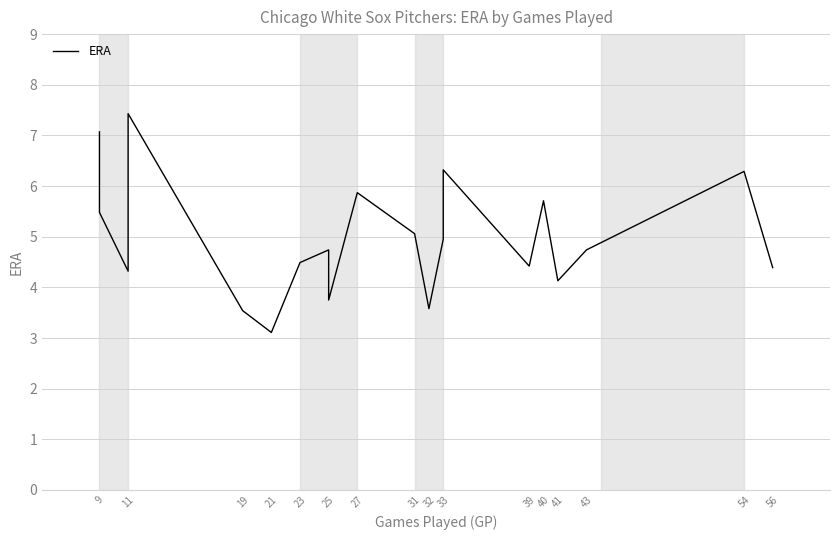

What is the difference between the values at 25 and 27?

2.1